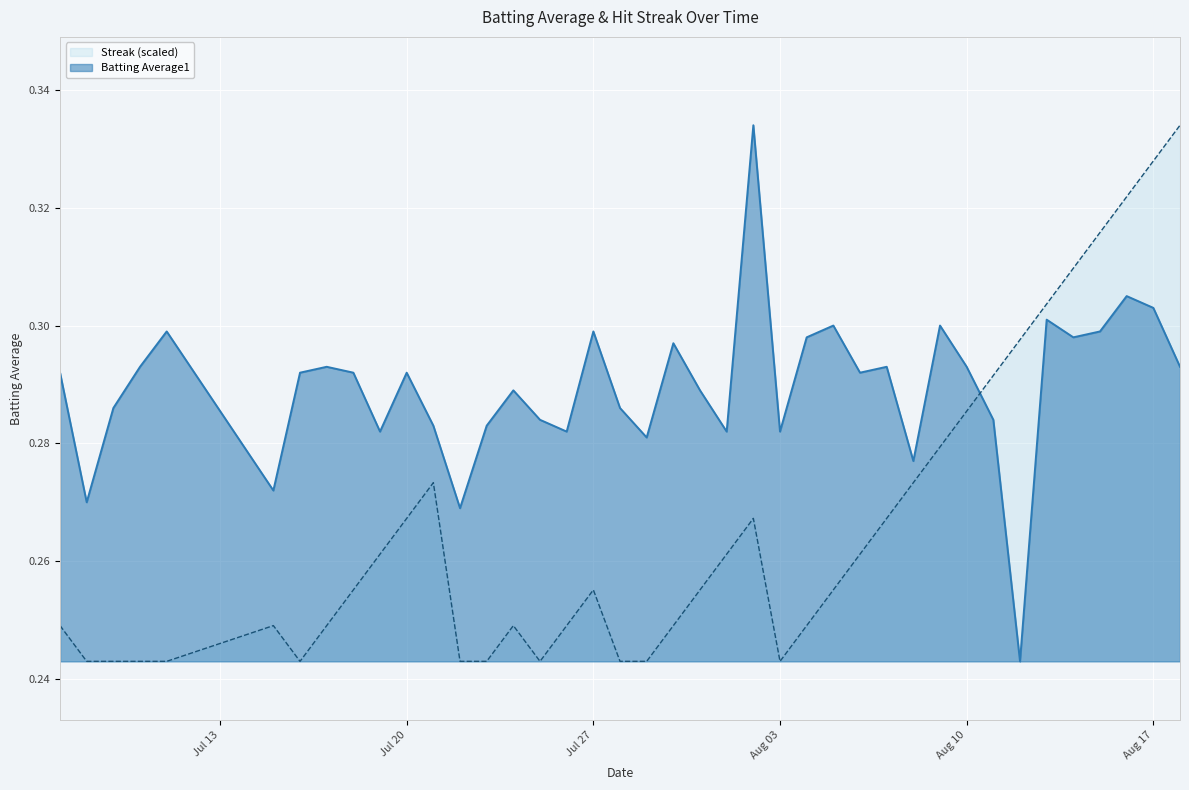

How many lines are shown in the chart?

2